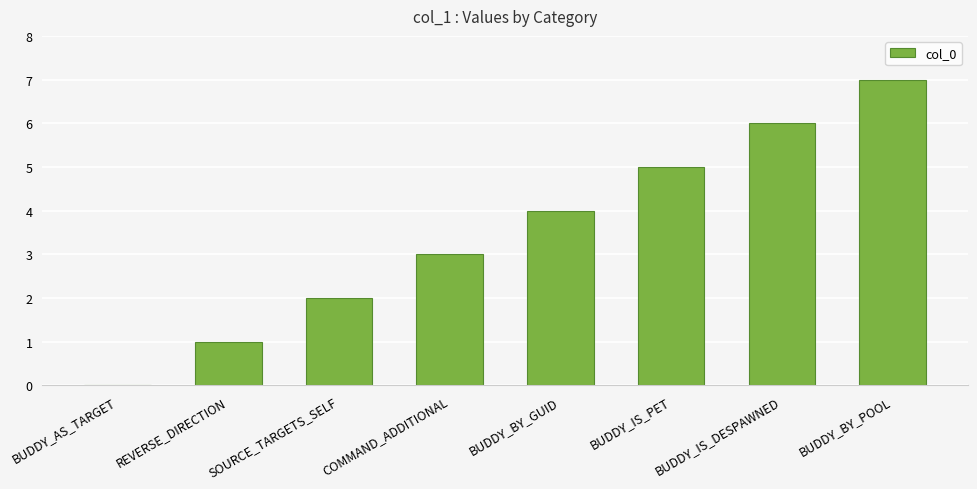

Reading left to right, what are all the values shown in this chart?

BUDDY_AS_TARGET=0	REVERSE_DIRECTION=1	SOURCE_TARGETS_SELF=2	COMMAND_ADDITIONAL=3	BUDDY_BY_GUID=4	BUDDY_IS_PET=5	BUDDY_IS_DESPAWNED=6	BUDDY_BY_POOL=7